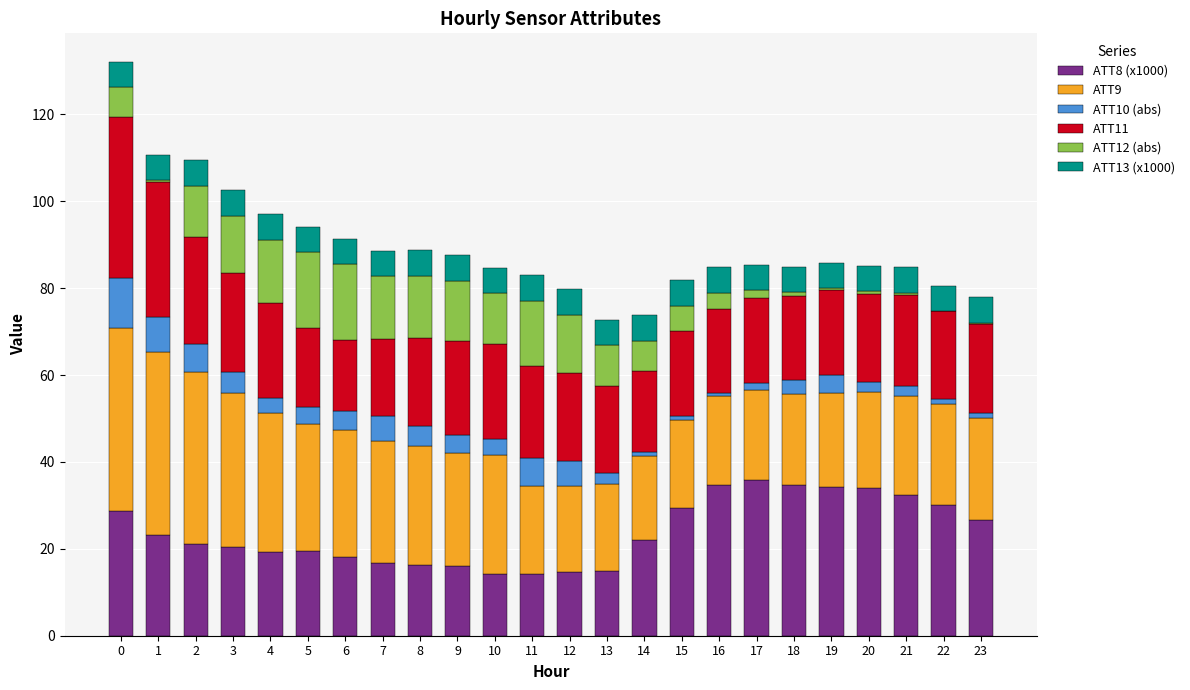

What is the total value across all series at 4?

97.0